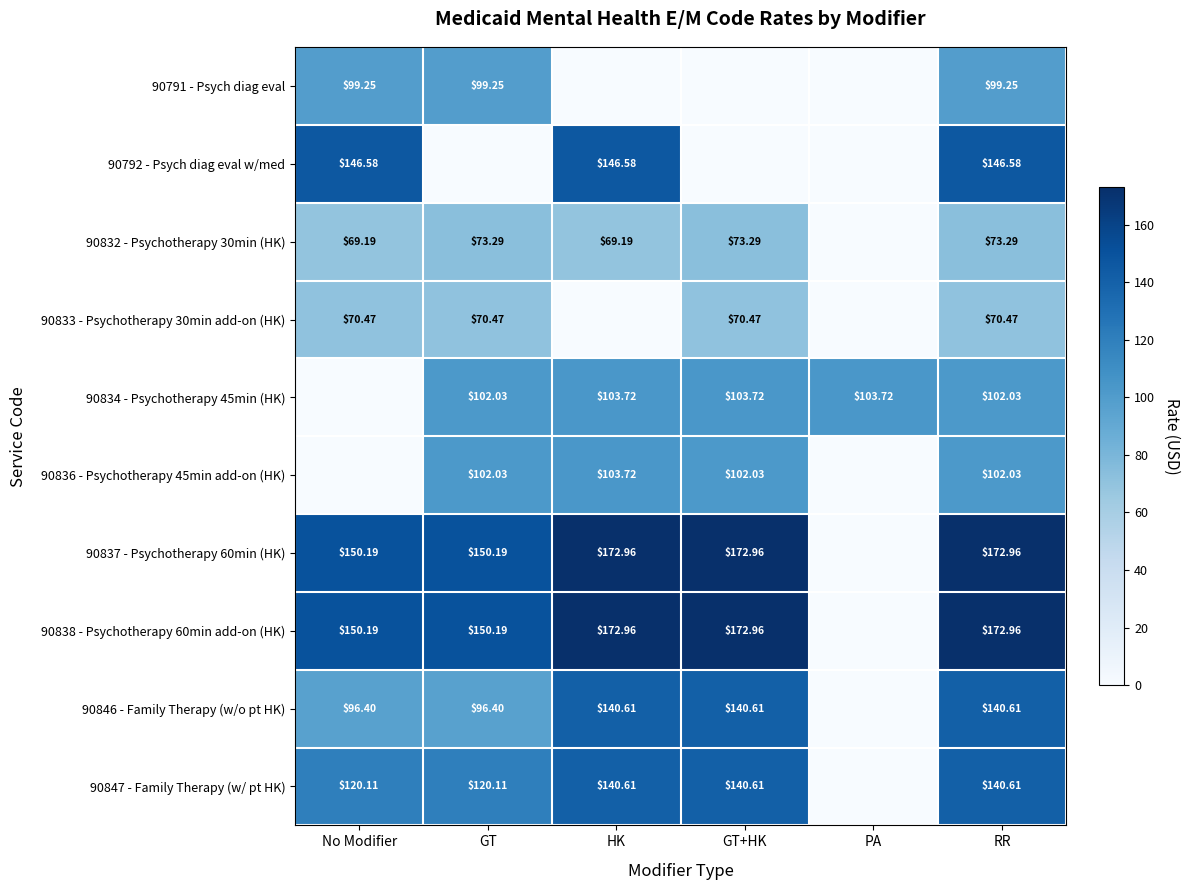

Between GT and GT+HK, which is larger?

GT